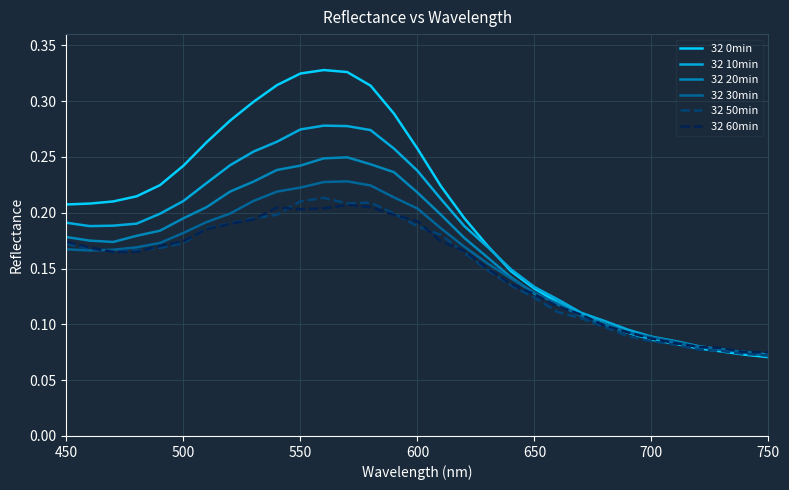

The value of 32 50min at 450 is 0.1. True or false?

False